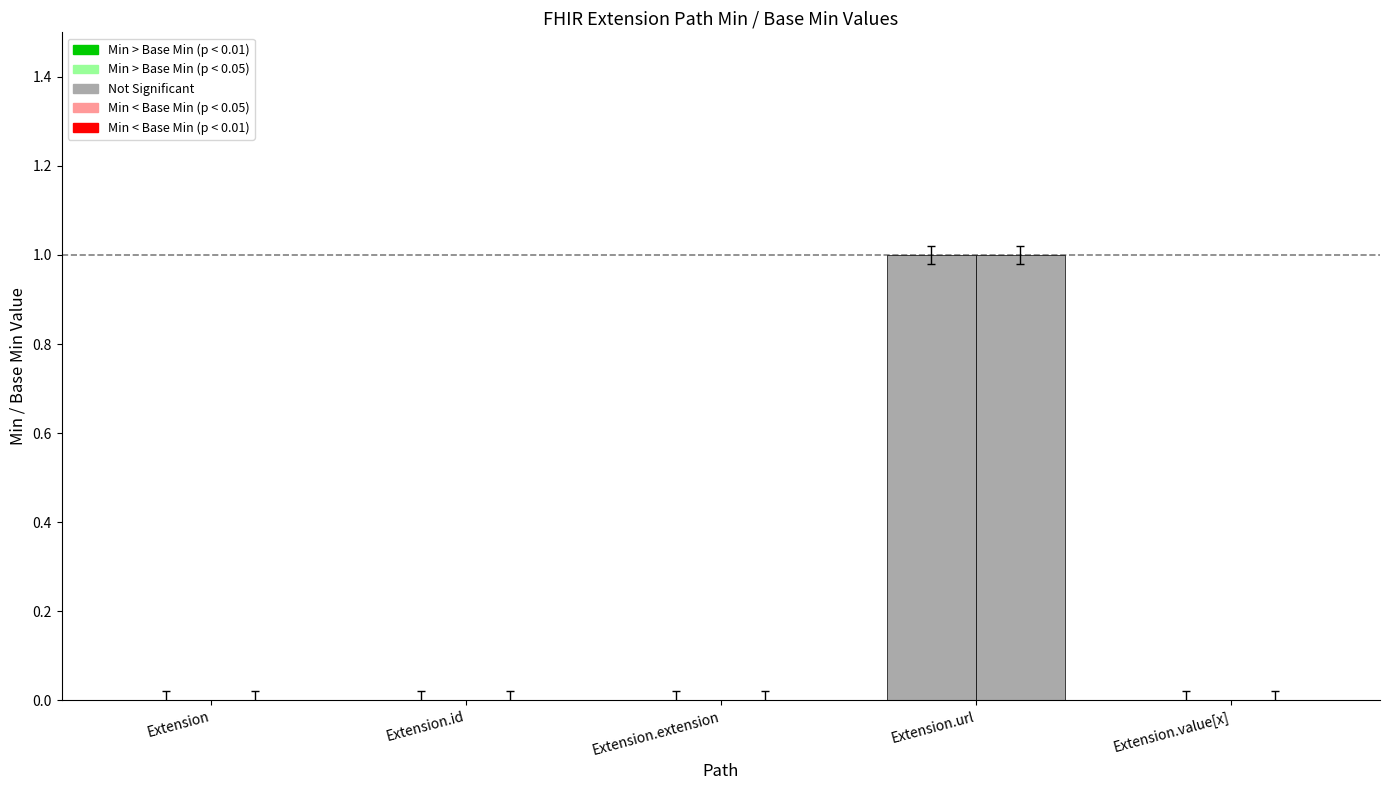

How many categories are shown in the chart?

5